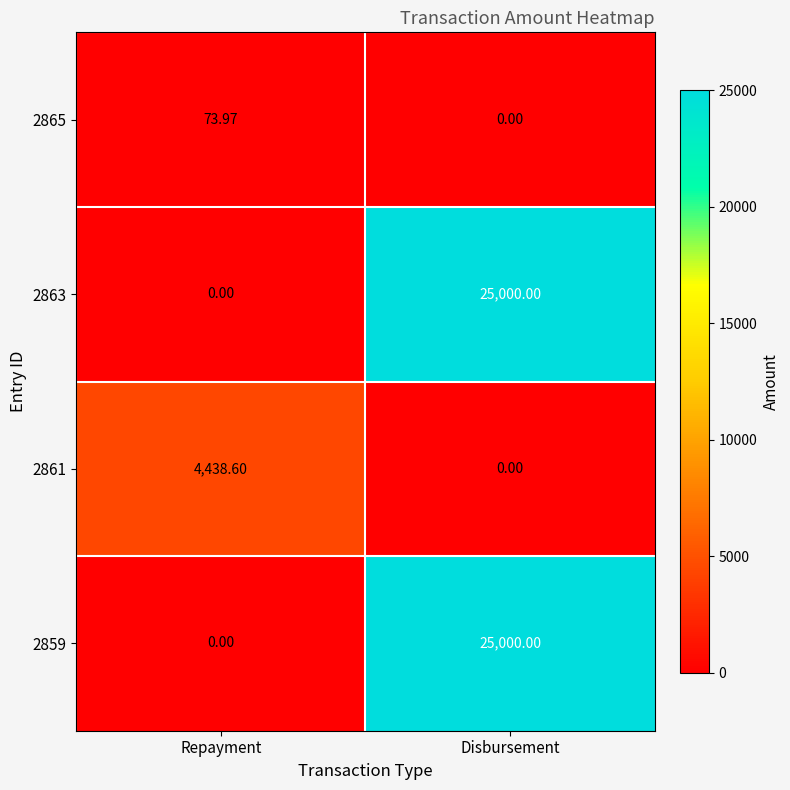

Which label corresponds to the largest value in the chart?

Disbursement